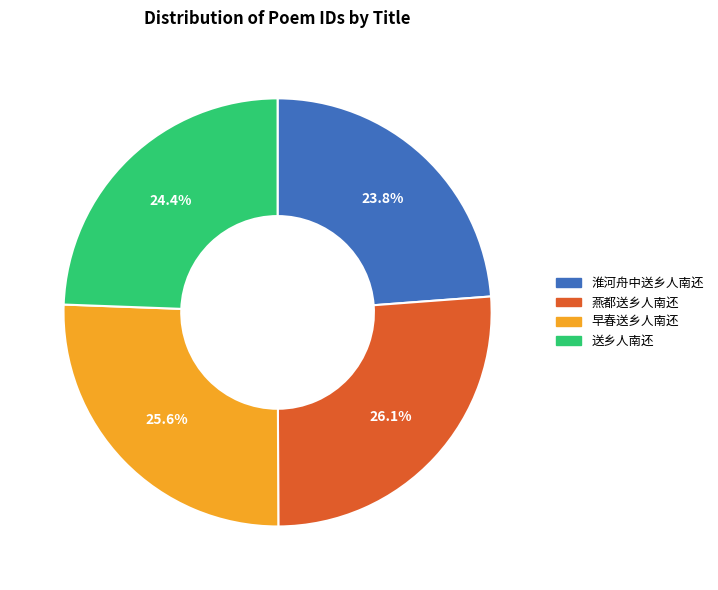

Is it true that 早春送乡人南还 is 19% of the pie?

False